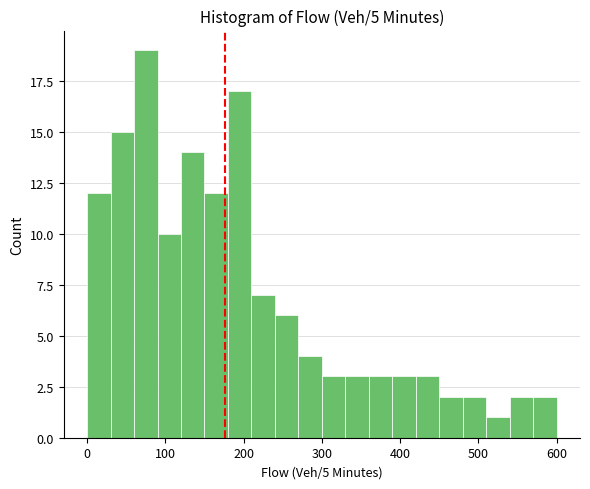

Around what value on the x-axis is the tallest bar? Give the approximate position of its centre, as read against the axis.

80